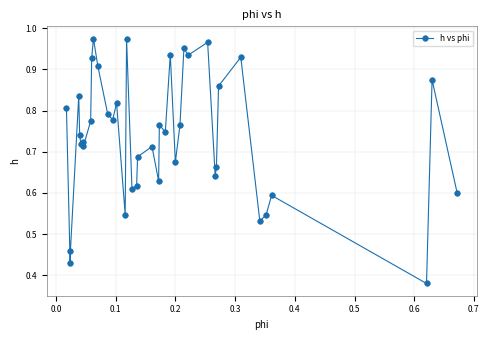

True or false: the data has more than 1 interior local peaks.

True